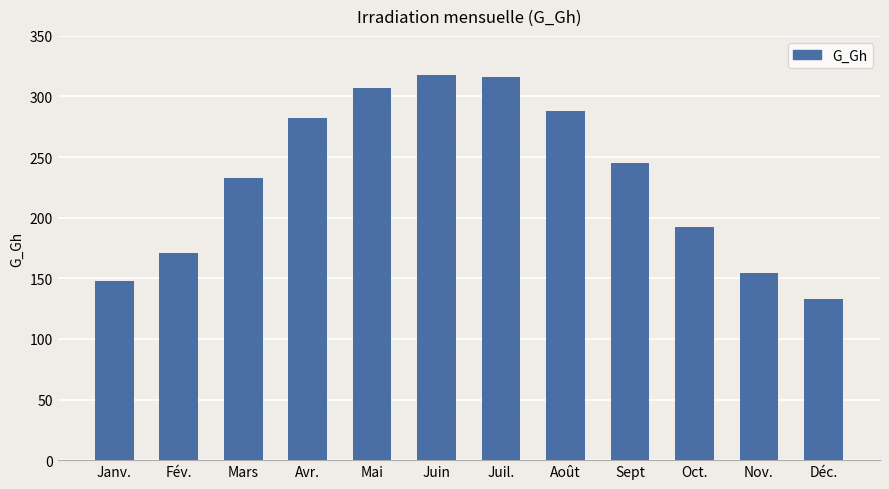

What is the sum of the values at Nov. and Août?

442